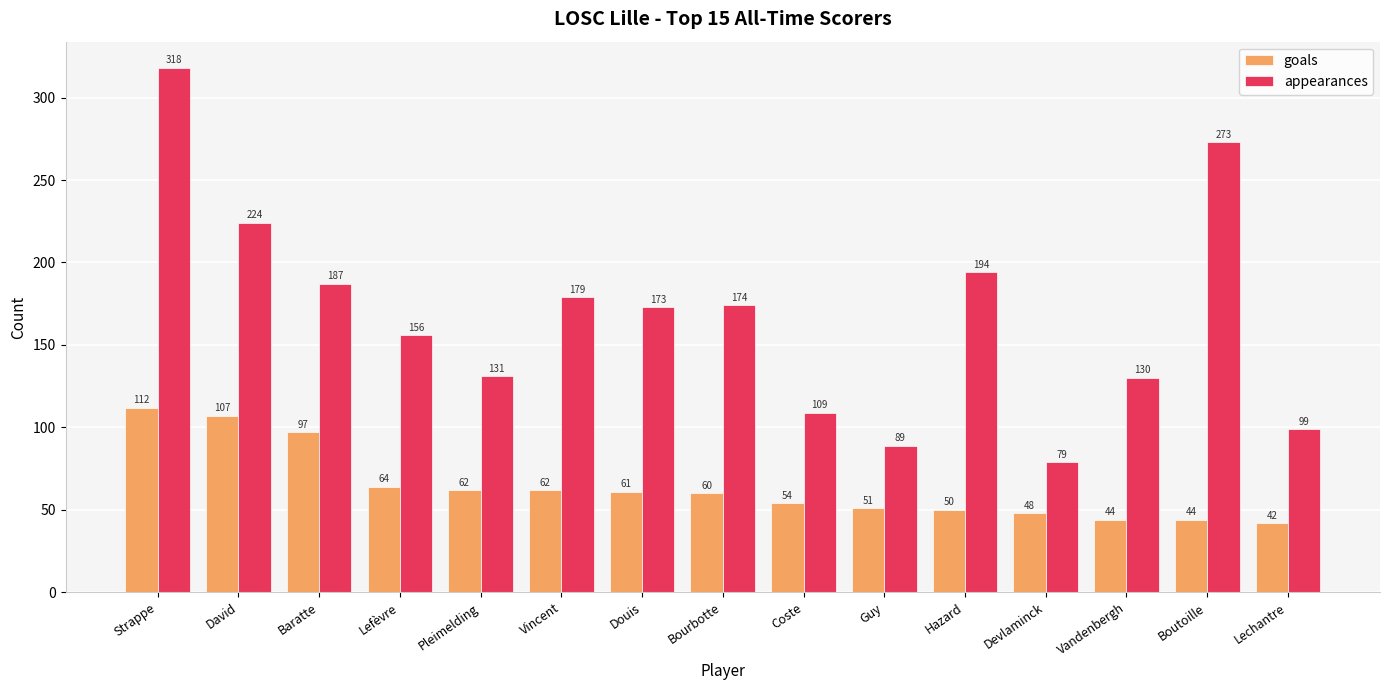

What is the difference between the maximum and minimum values in the goals series?

70